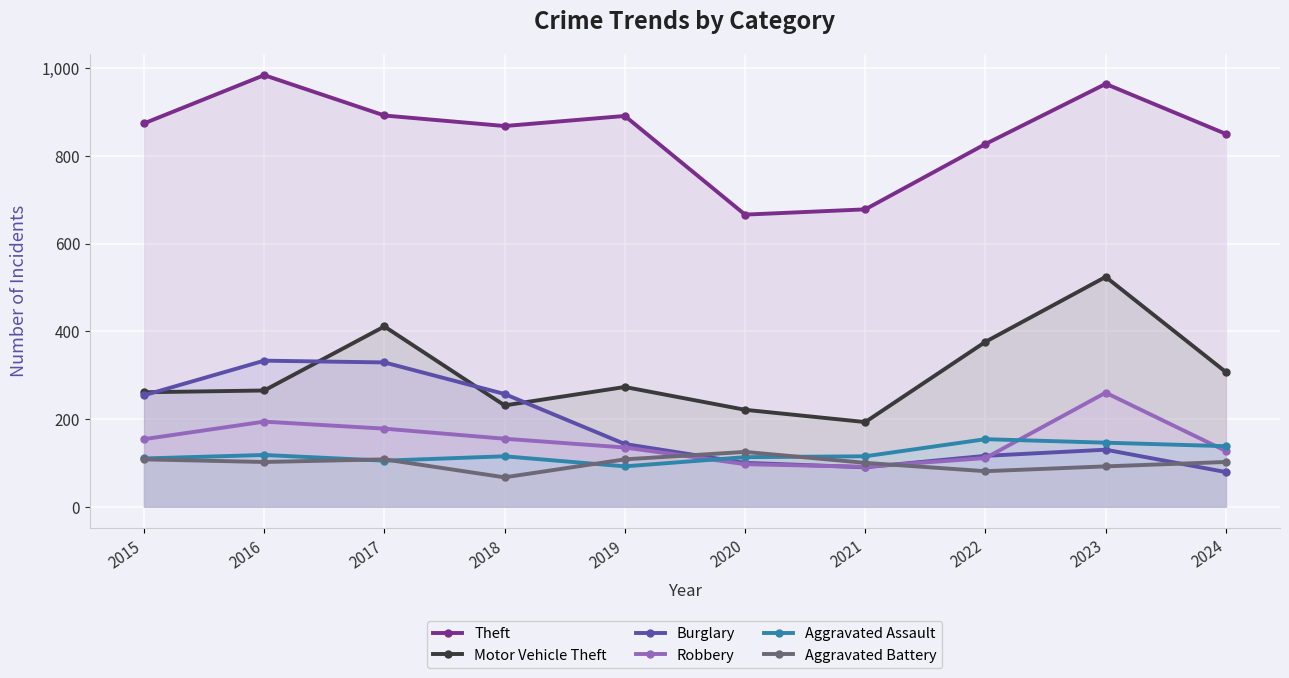

Is it true that Motor Vehicle Theft equals 411 at 2017?

True